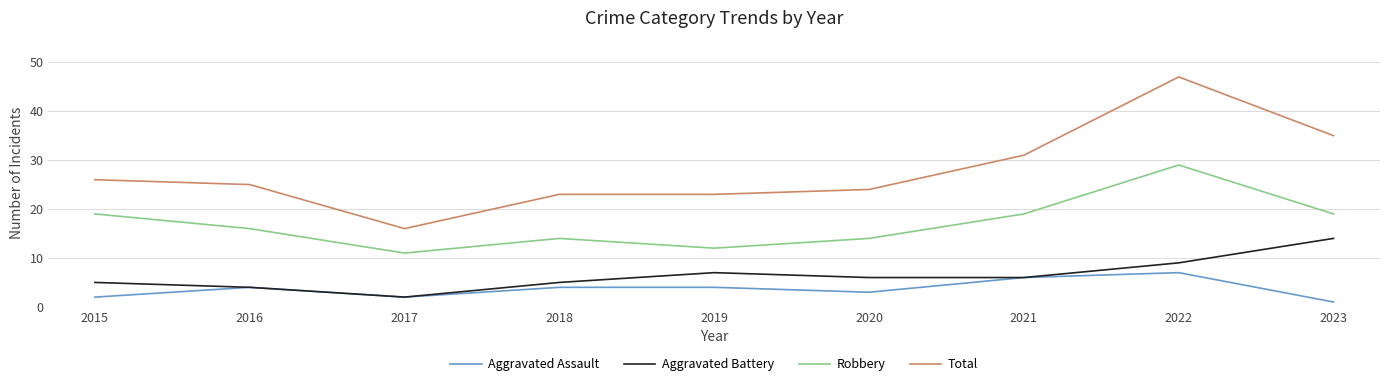

Rank the series at 2015 from lowest to highest value.

Aggravated Assault, Aggravated Battery, Robbery, Total